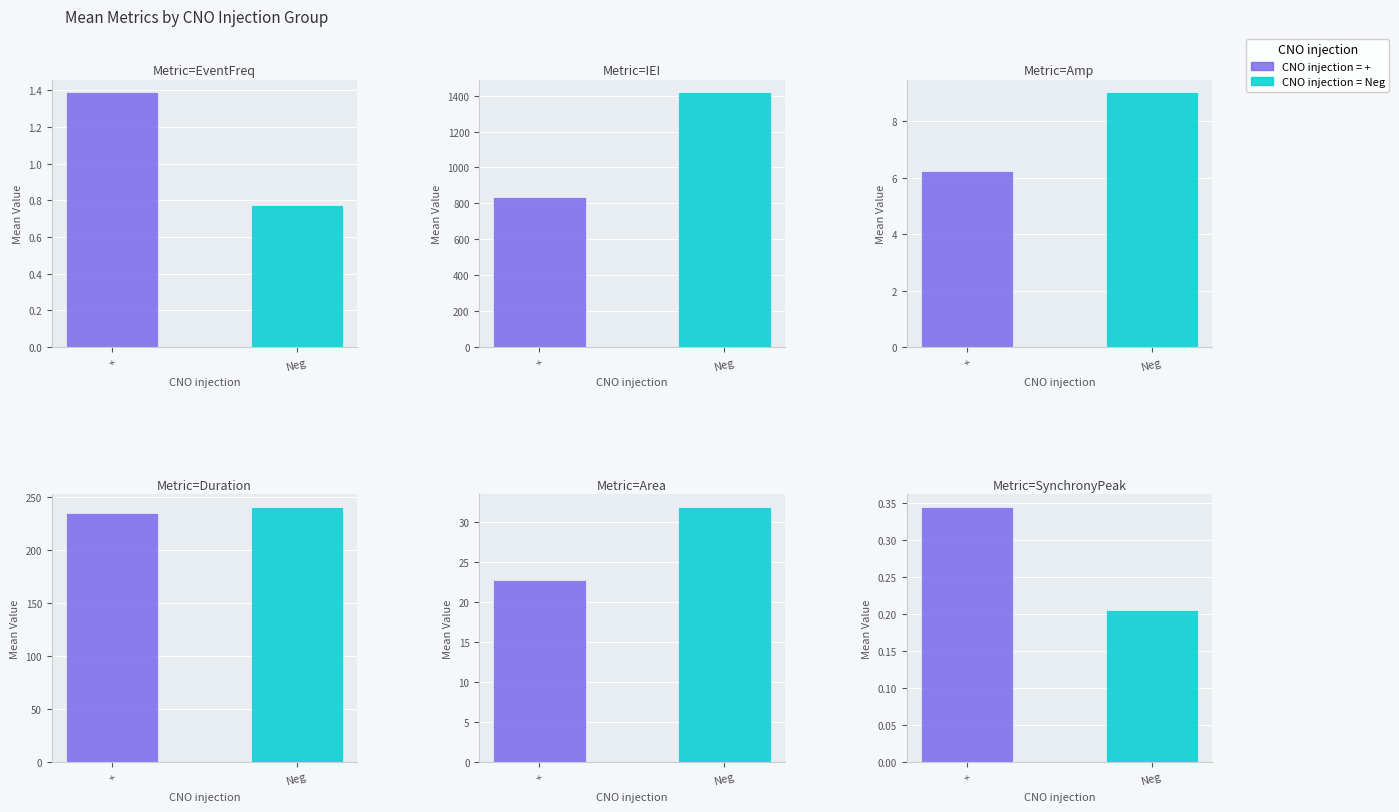

Rank the series by their maximum value, from highest to lowest.

IEI, Duration, Area, Amp, EventFreq, SynchronyPeak